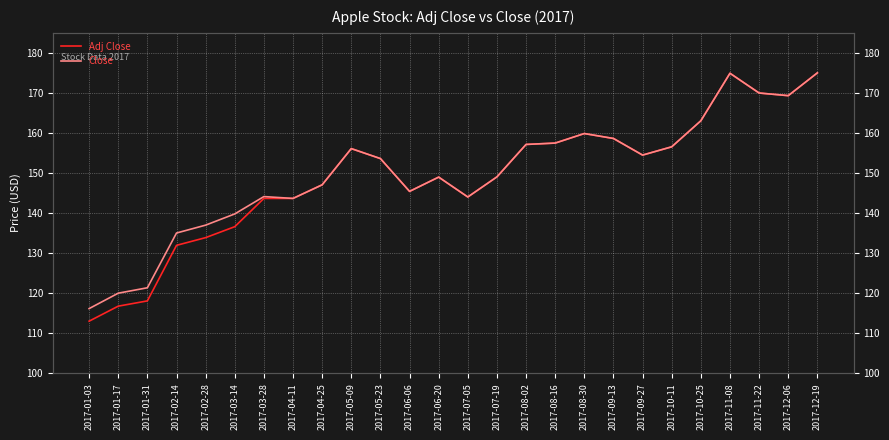

How many interior local peaks does the Adj Close series have?

4